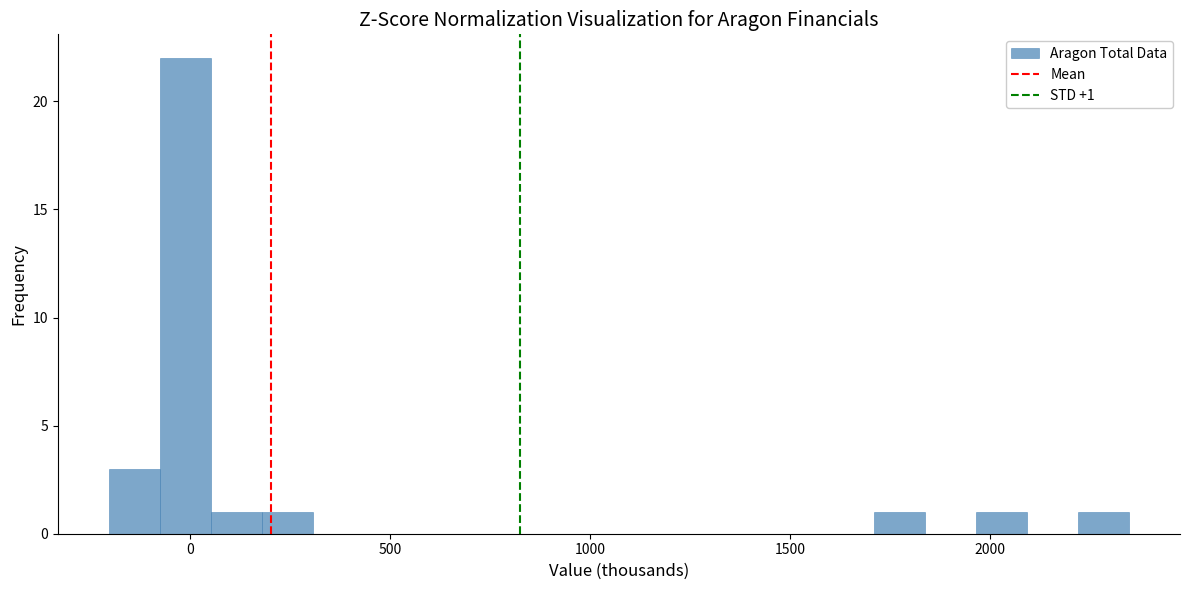

Read against the x-axis, roughly where is the centre of the tallest bar?

0